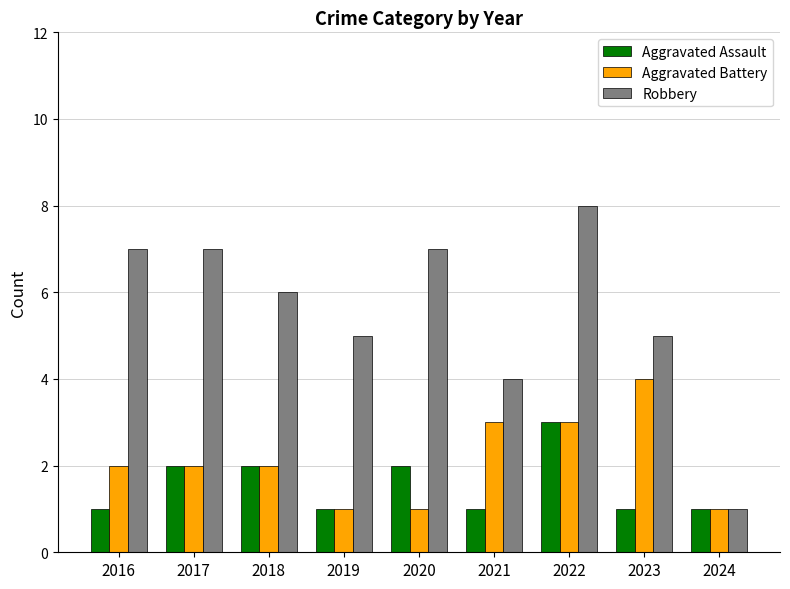

What is the sum of the Aggravated Assault values at 2018 and 2019?

3